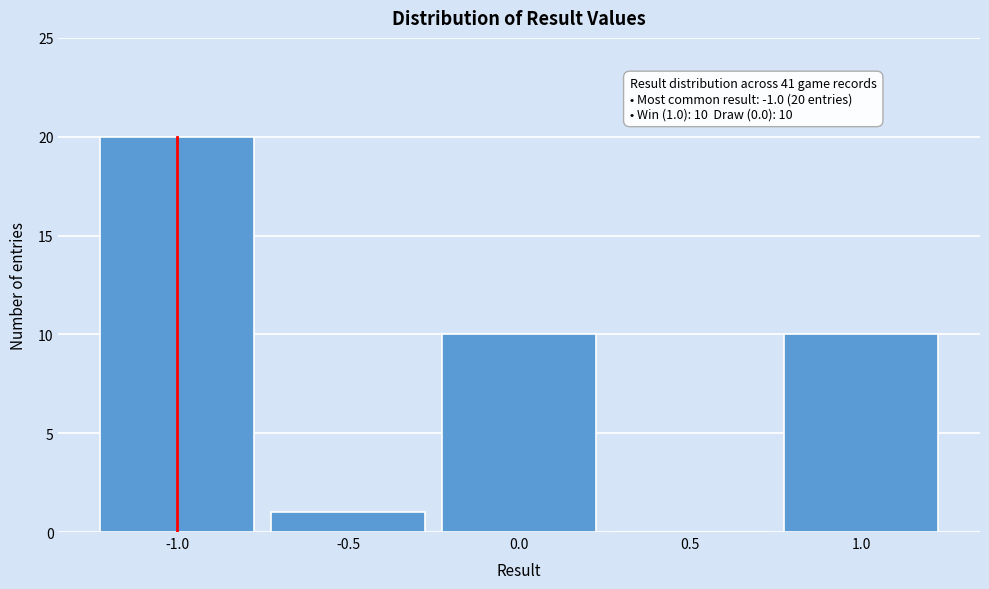

Which range on the x-axis has the tallest bar?

-1.25 to -0.75